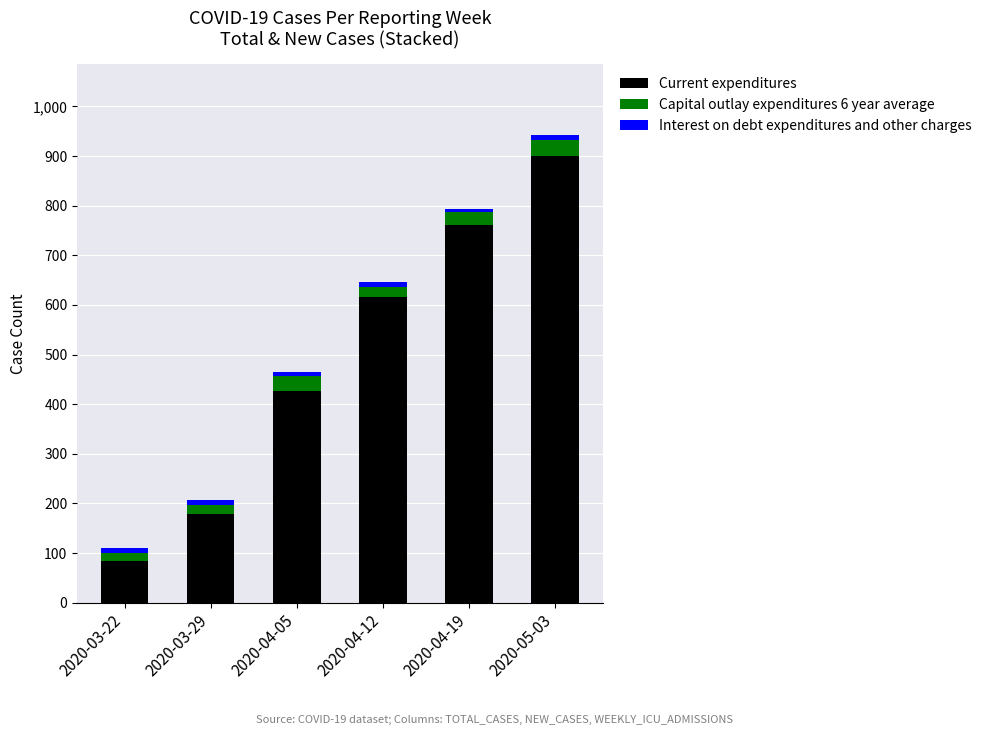

At which category is the sum across all series the highest?

2020-05-03